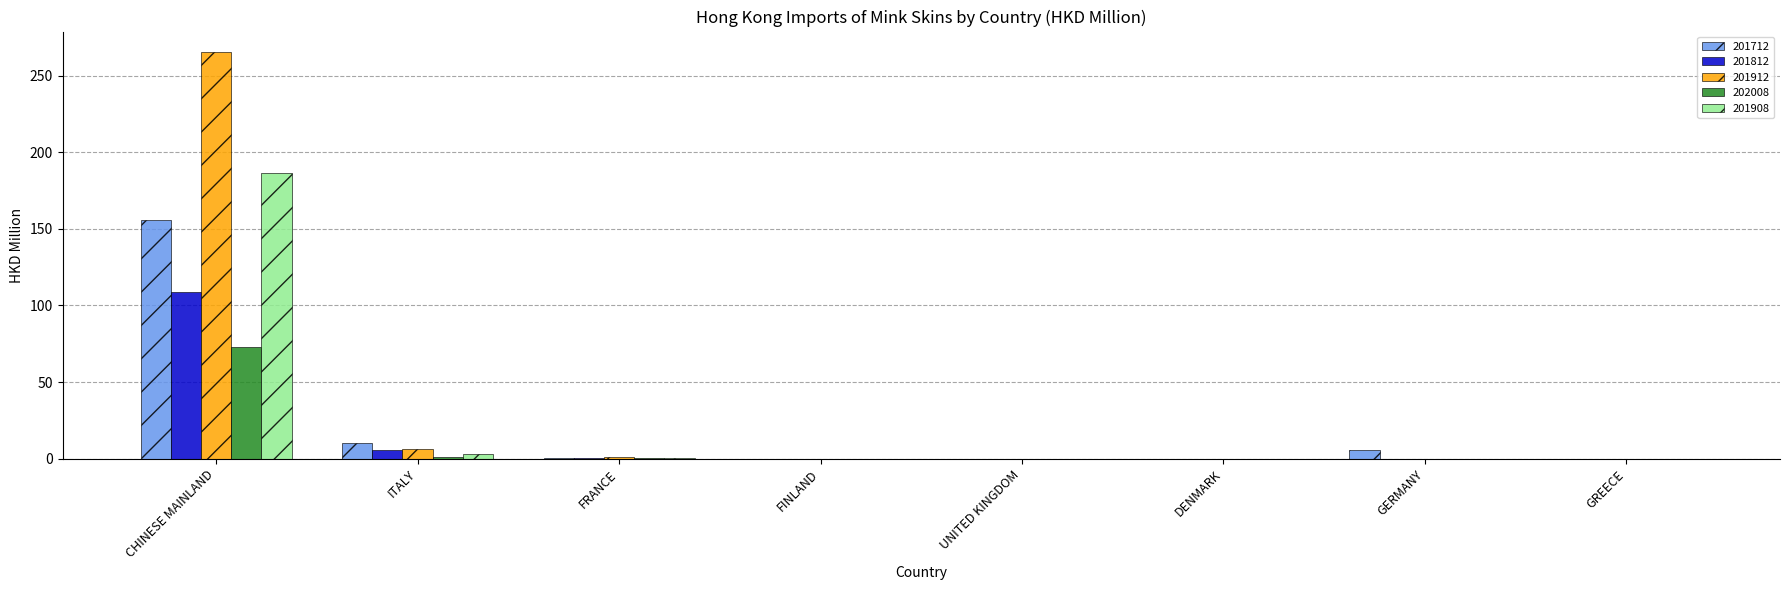

What are all the series names shown in the legend?

201712, 201812, 201912, 202008, 201908